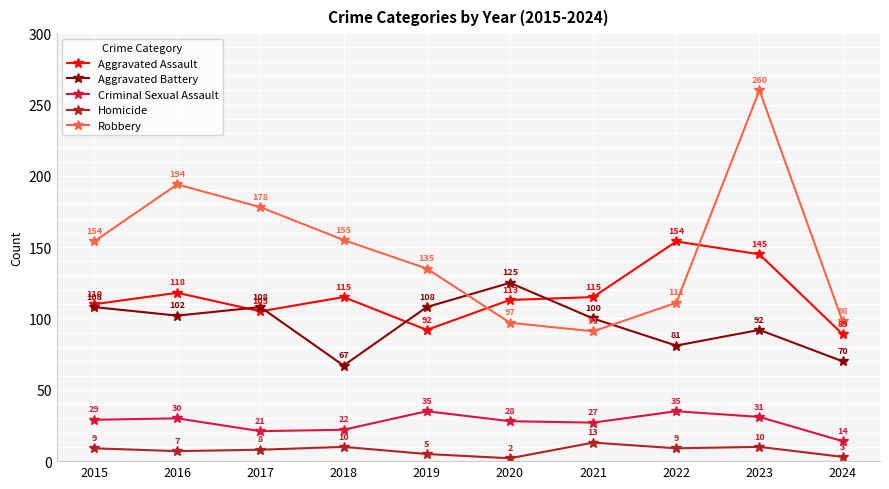

True or false: Aggravated Battery and Homicide intersect in this chart.

False